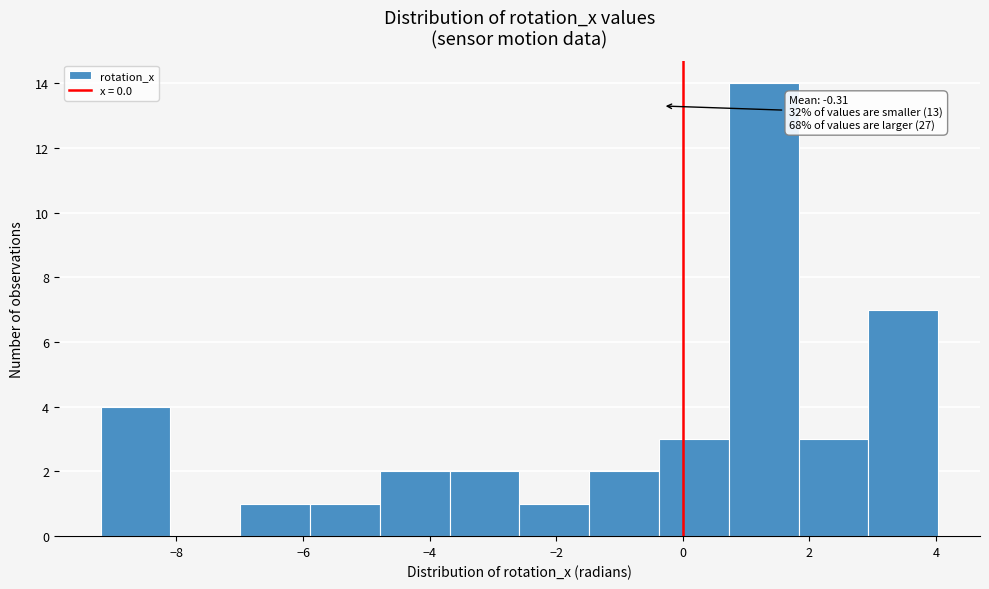

Which range on the x-axis has the tallest bar?

0.8 to 1.8